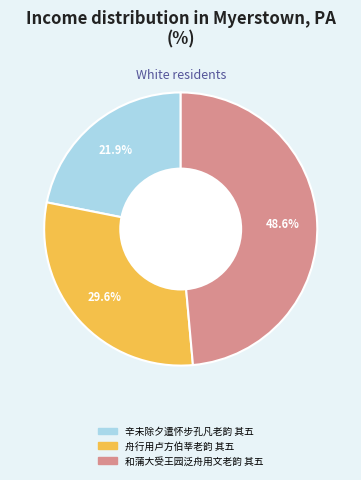

How many slices are in this pie chart?

3